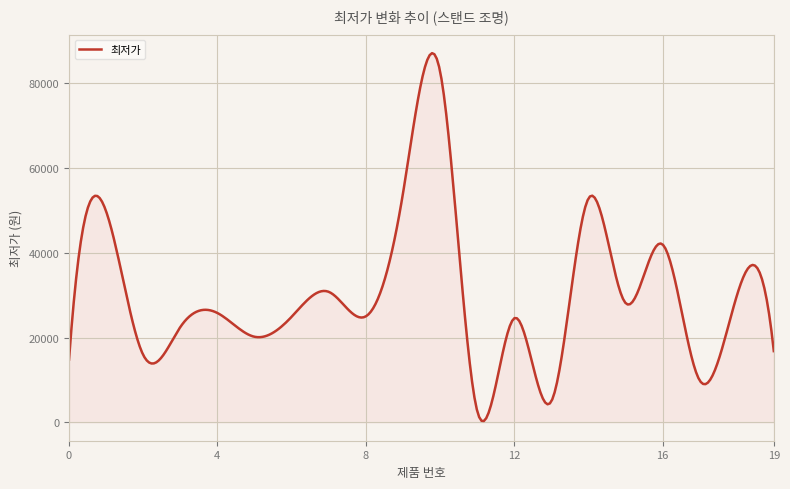

What is the maximum value shown in the chart?

87151.6